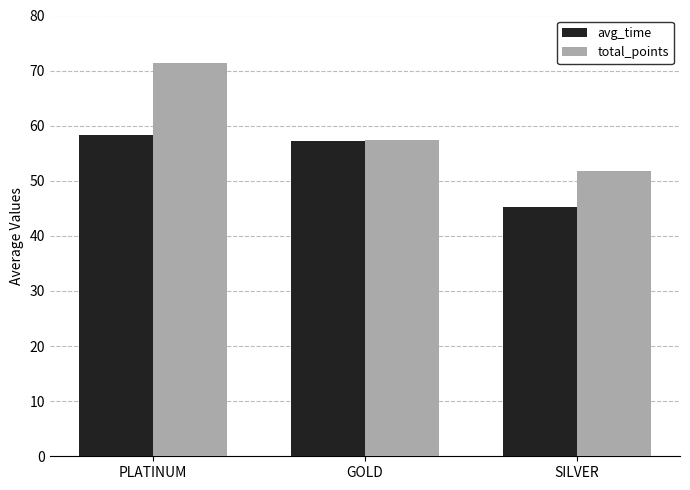

List the series in order of their peak value, highest first.

total_points, avg_time